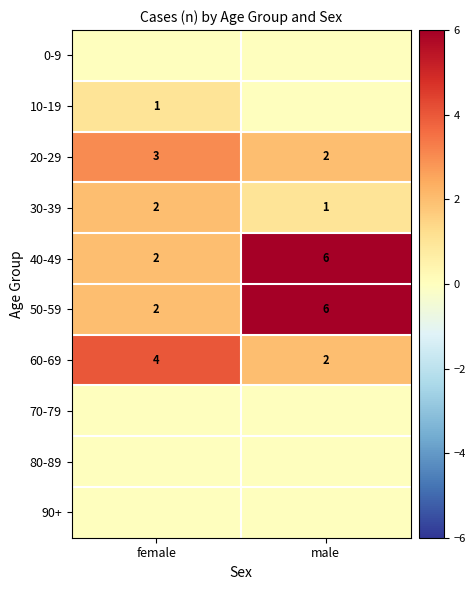

Which label corresponds to the largest value in the chart?

male